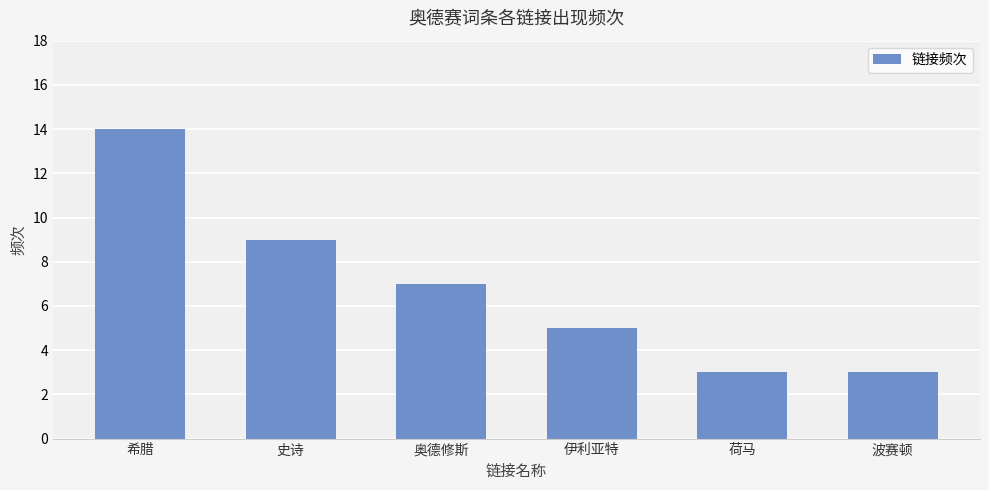

Reading right to left, extract all data points from this chart.

波赛顿=3	荷马=3	伊利亚特=5	奥德修斯=7	史诗=9	希腊=14